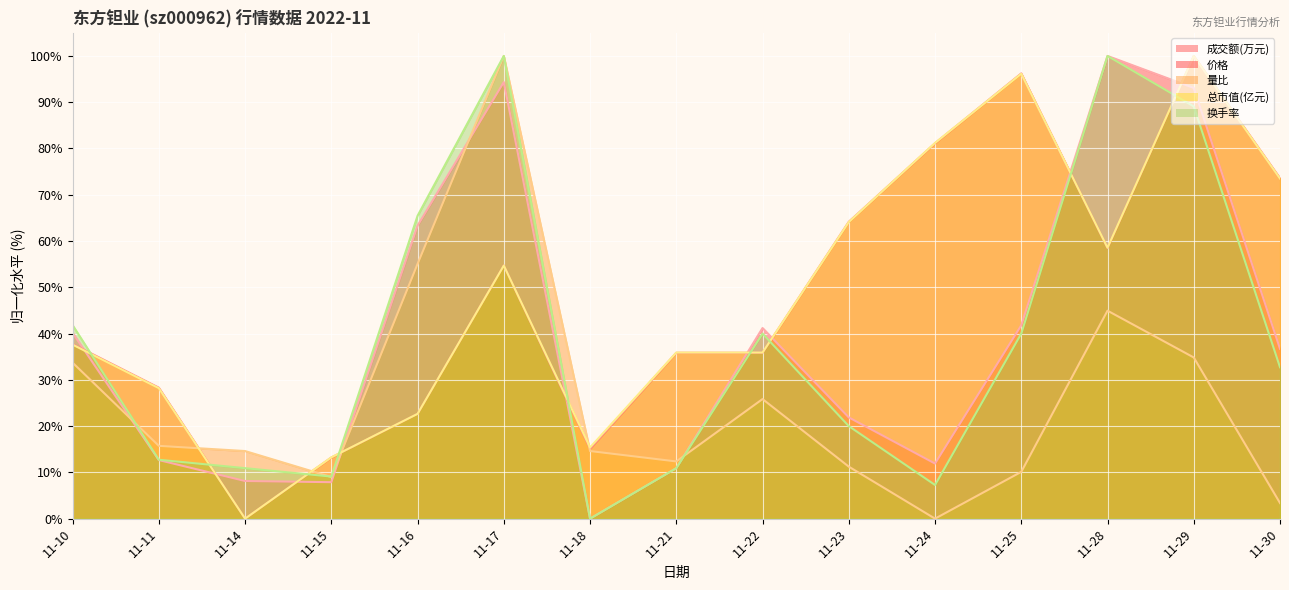

How many interior local peaks does the 价格 series have?

3